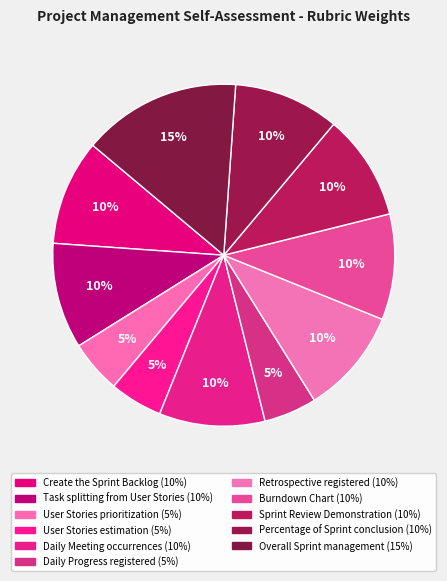

Do Sprint Review Demonstration and Overall Sprint management together represent more than half of the pie?

No